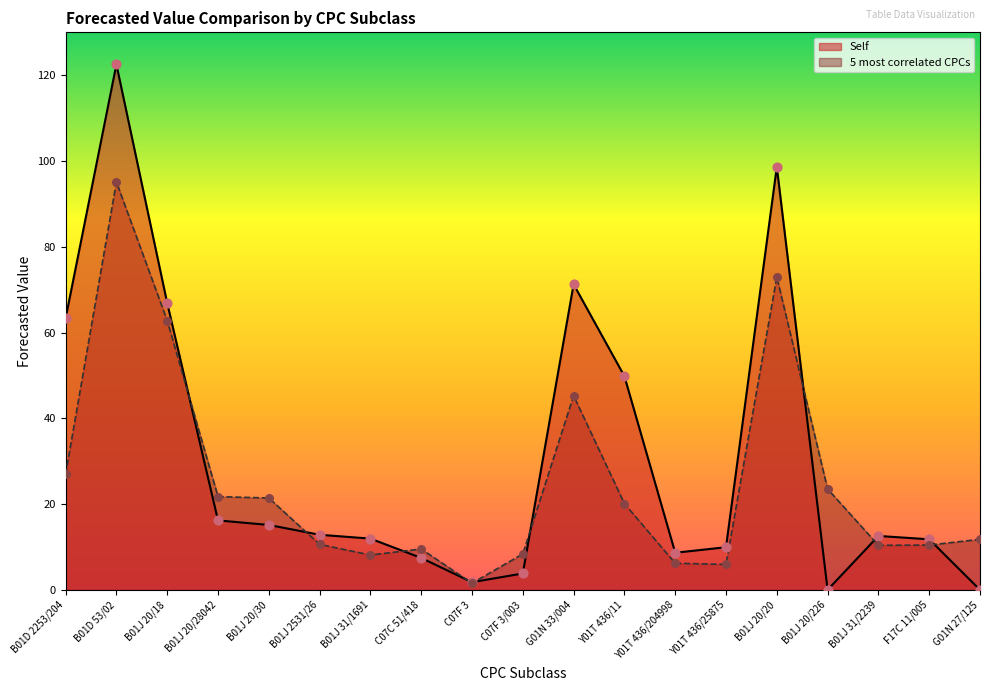

Which series reaches the maximum Y coordinate?

Self